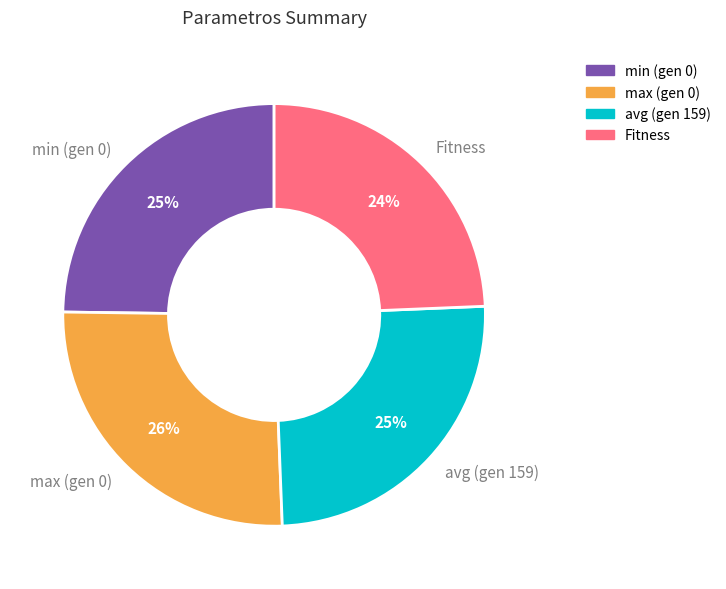

Combined, do Fitness and avg (gen 159) account for over 50%?

No